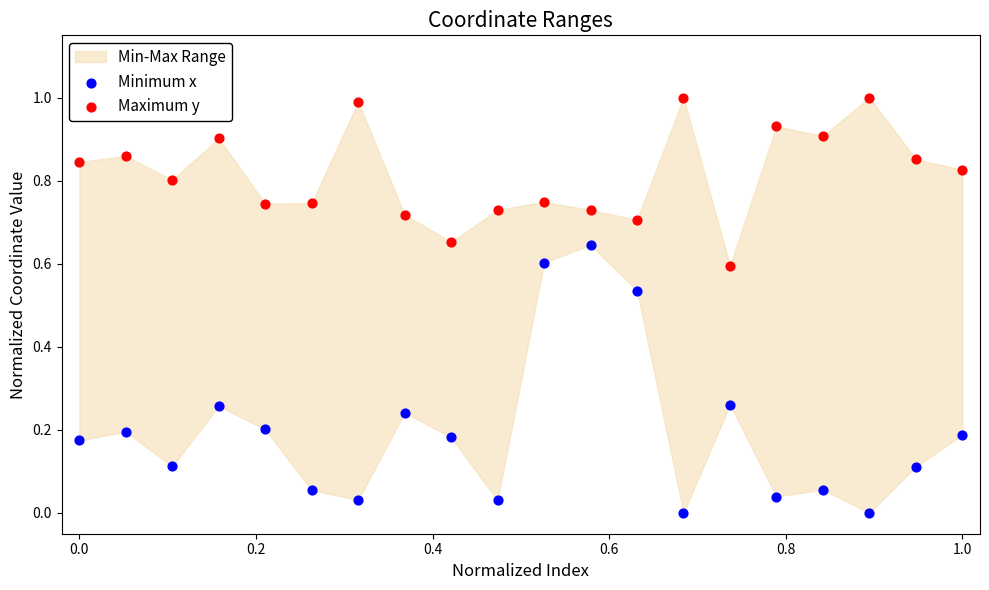

Which series has the largest Y range (max minus min)?

Minimum x